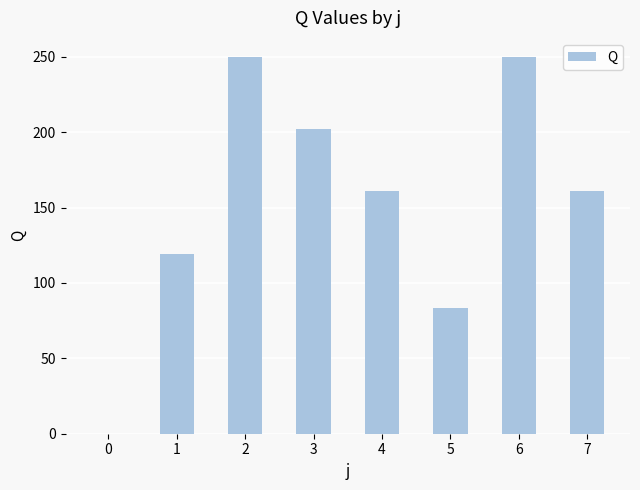

Reading left to right, list all the values displayed in this chart.

0.0	119.2	250.0	202.1	160.9	83.3	250.0	160.9